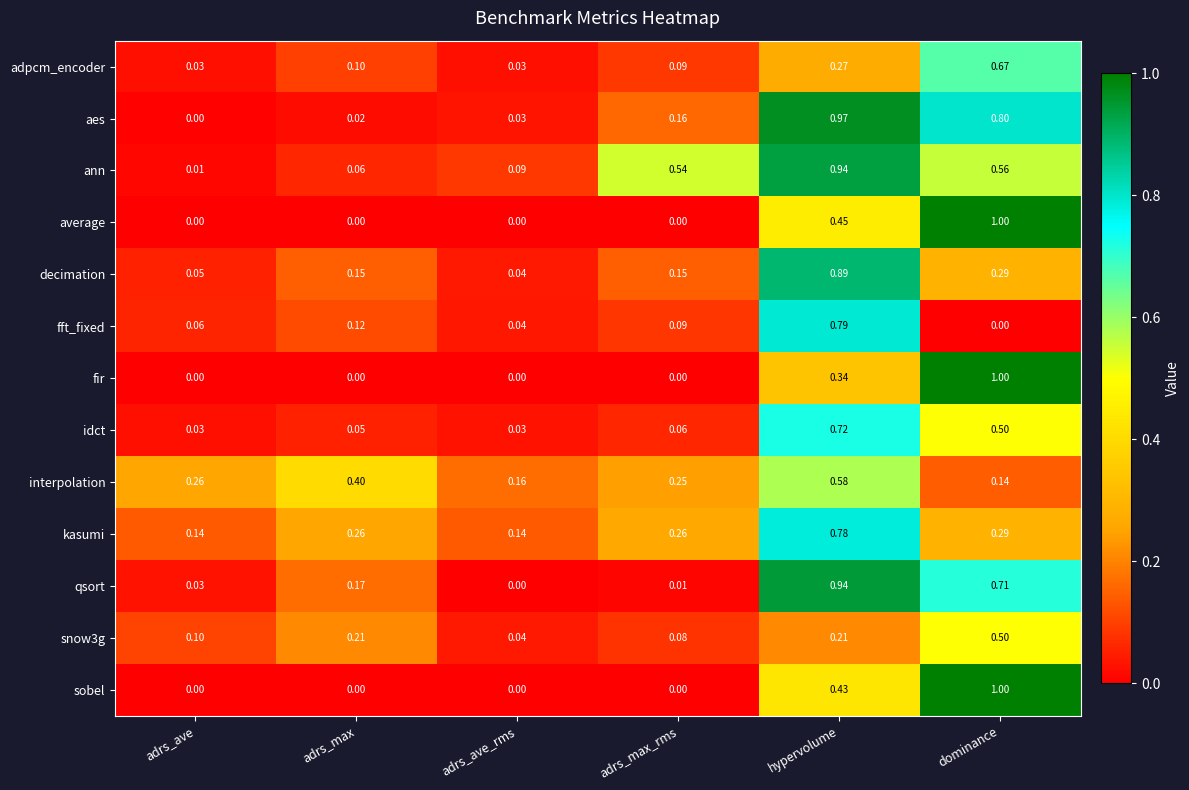

Which series changed the most between adrs_max_rms and hypervolume?

qsort